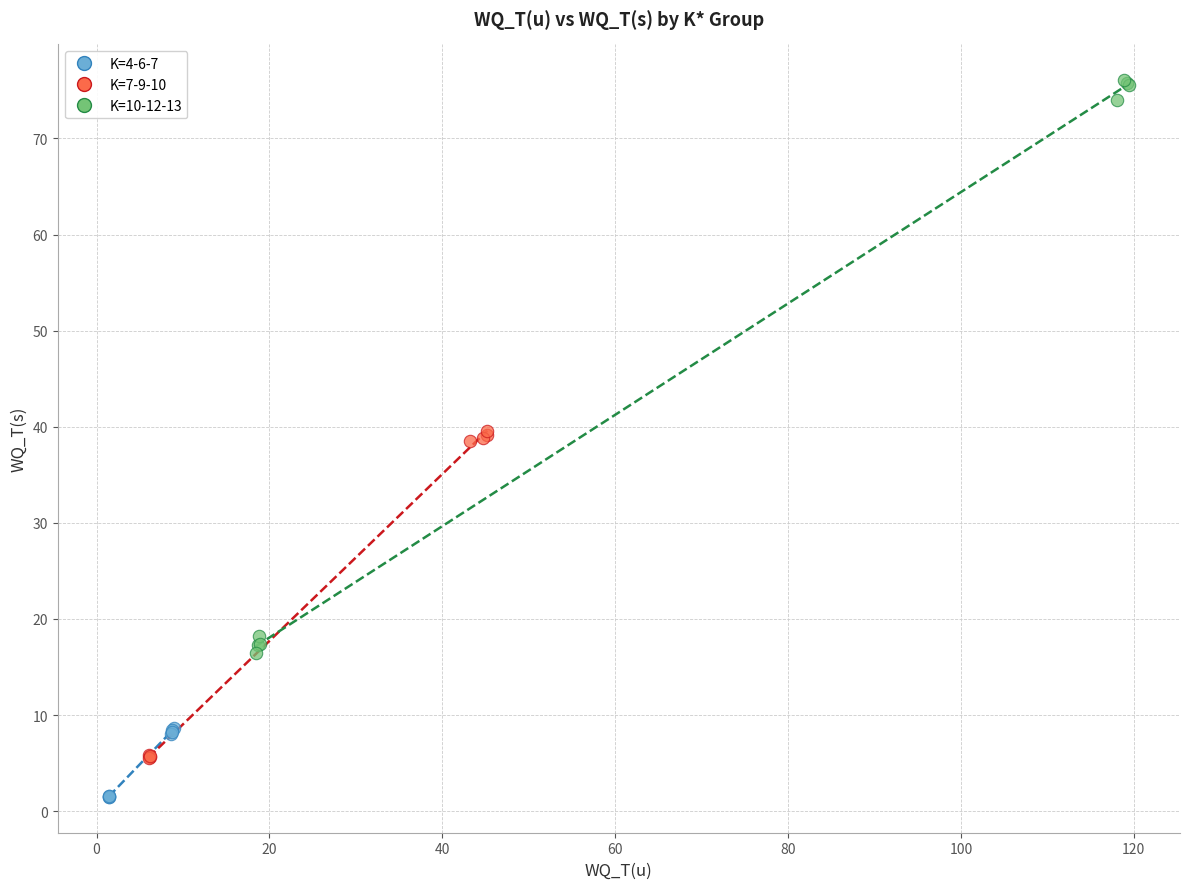

Which series has the widest spread of Y values?

K=10-12-13